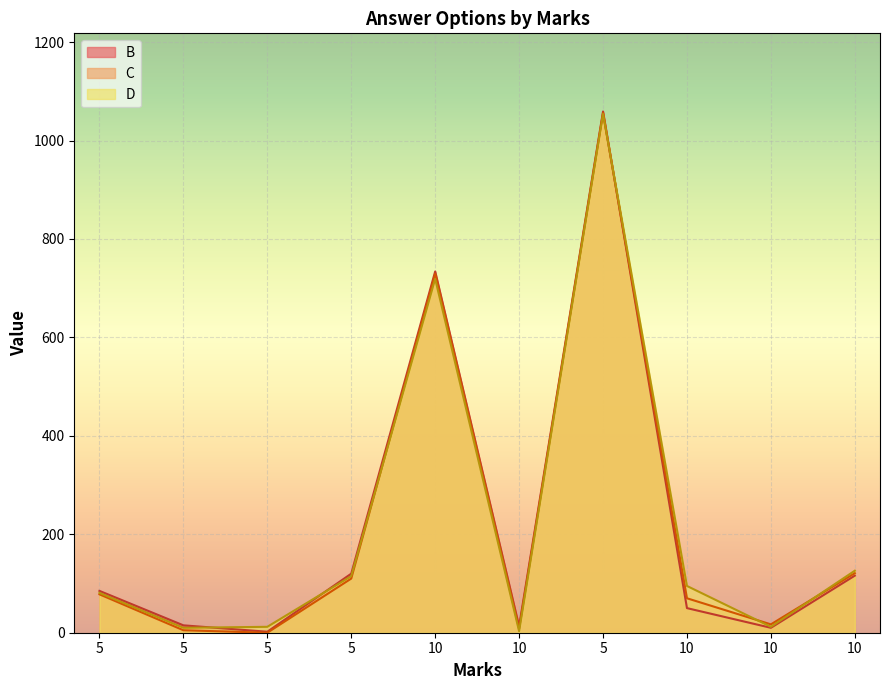

What is the sum of the B values at 5 and 10?

52